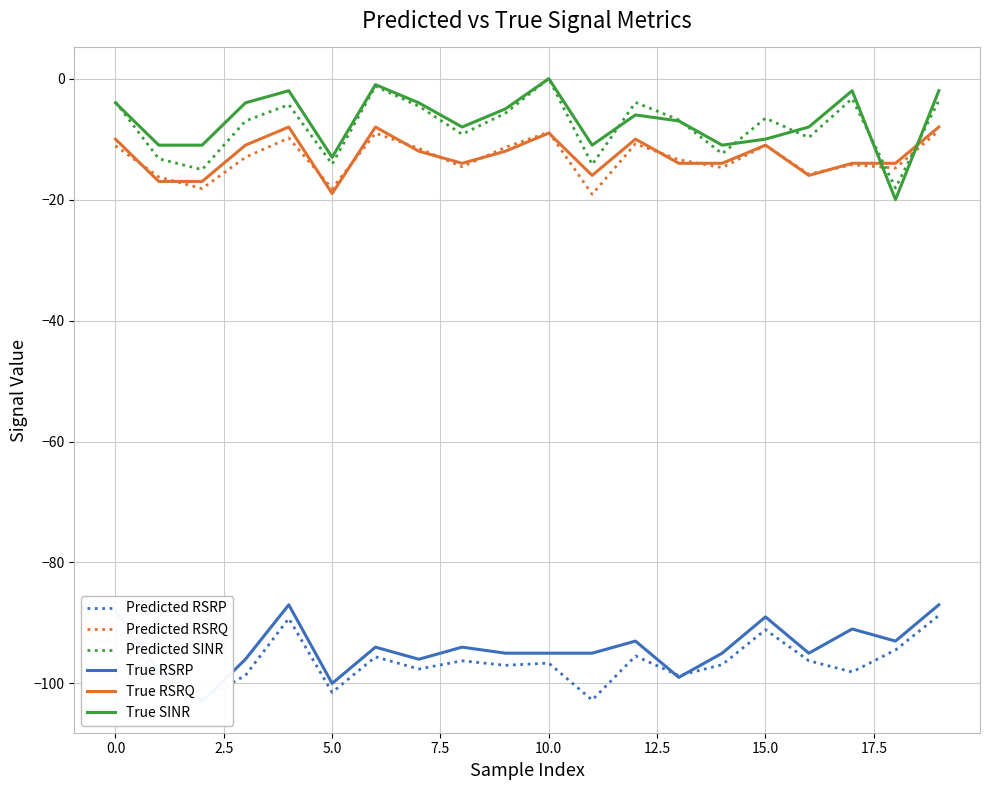

The Predicted RSRP series shows -101.5 at 5.0. True or false?

True